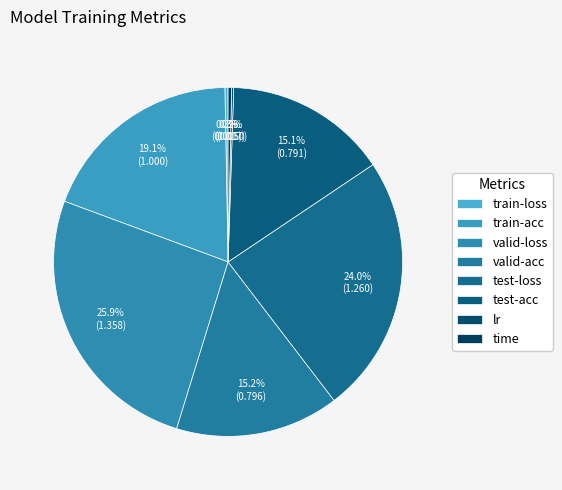

Rank the categories by value from lowest to highest.

lr, train-loss, time, test-acc, valid-acc, train-acc, test-loss, valid-loss